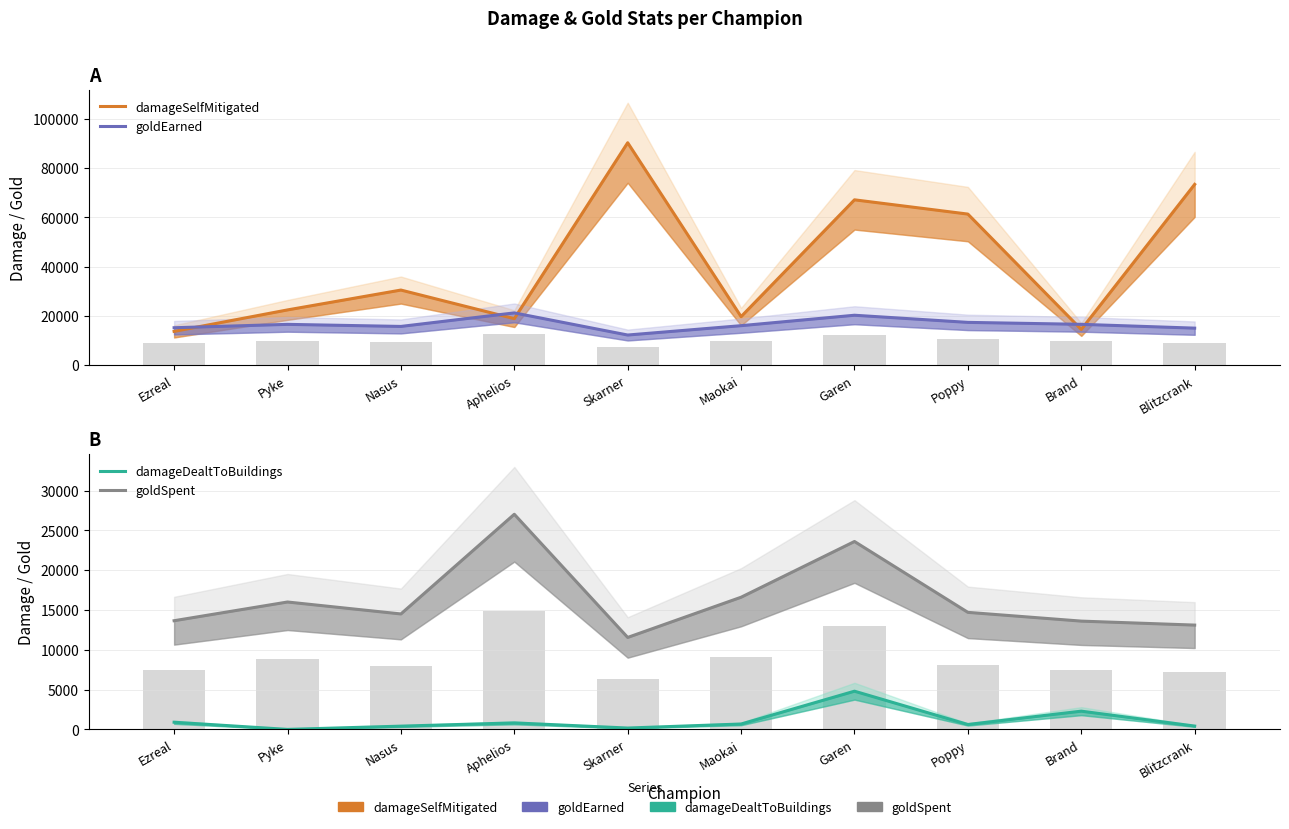

What is the difference between the goldSpent values at Blitzcrank and Nasus?

1400